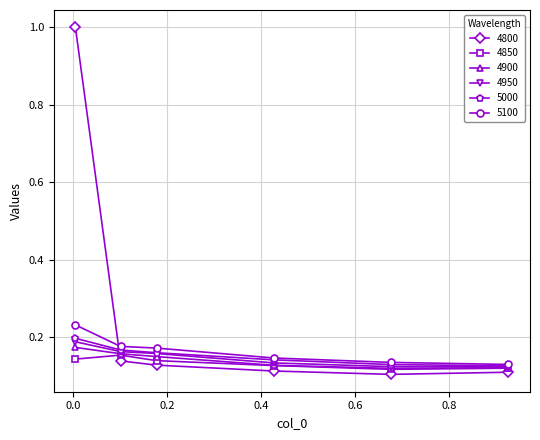

Which series has the largest range (max minus min)?

4800